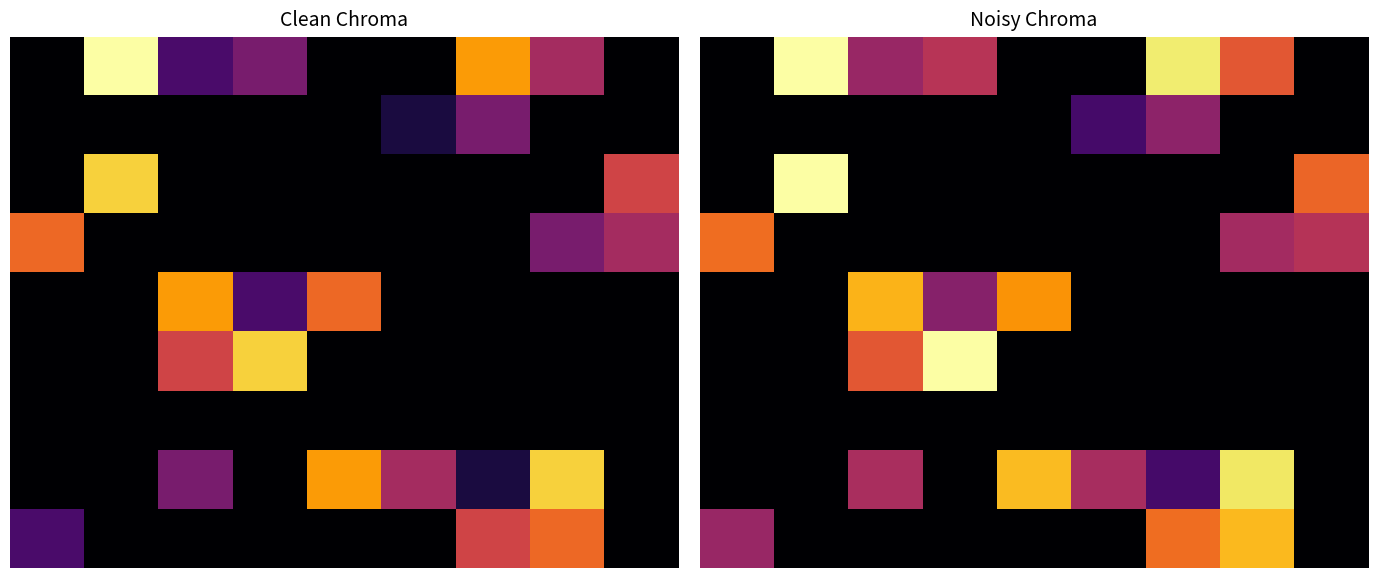

Which category has the highest value in the 4 series?

2